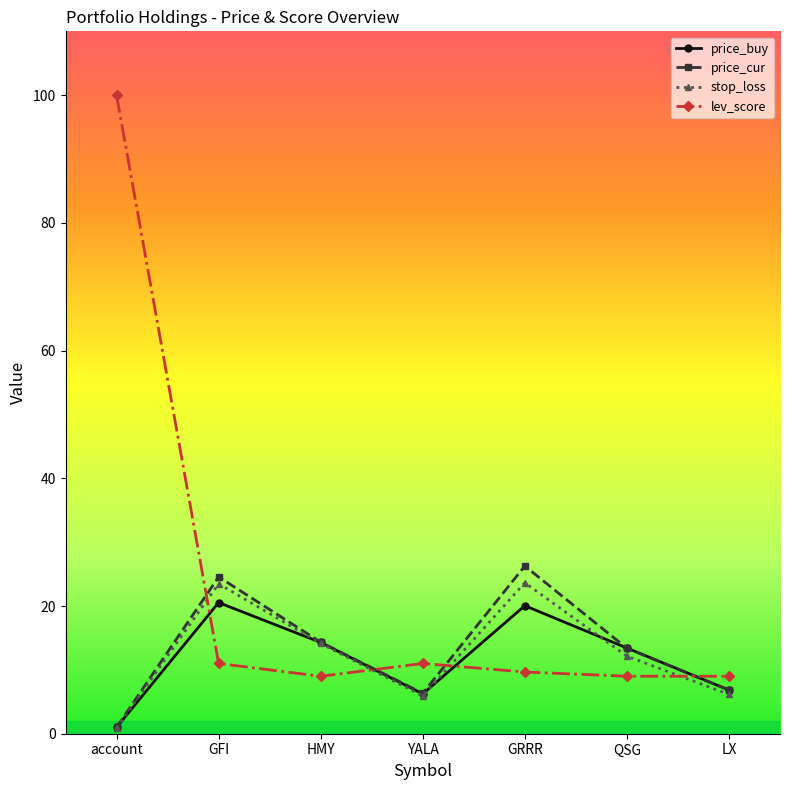

What is the maximum value shown in the chart?

100.0